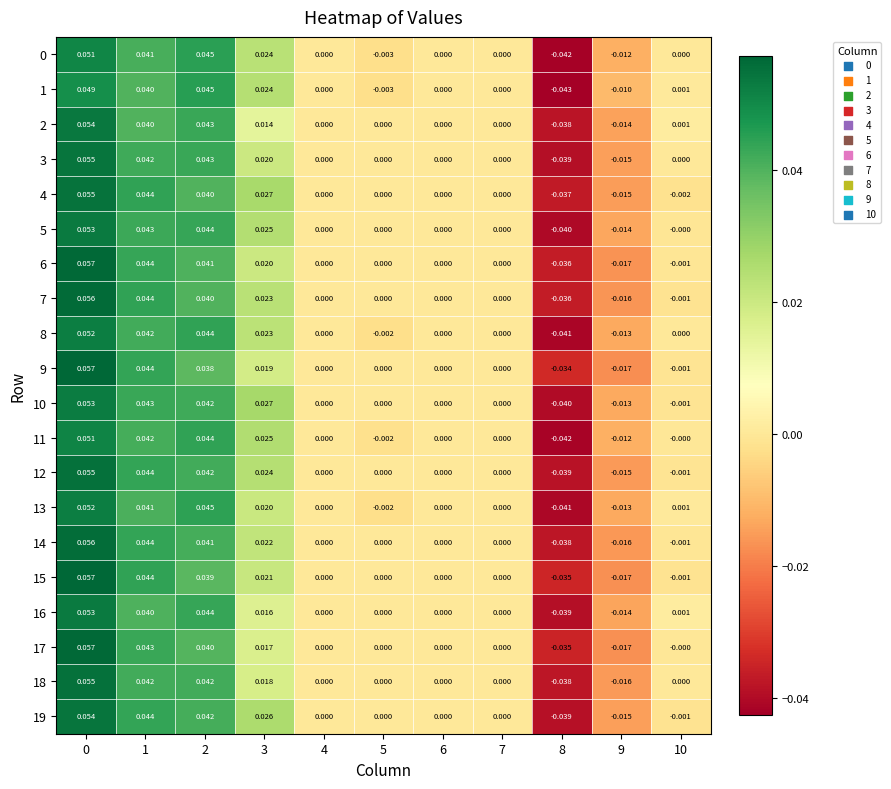

Is the value of 6 at 5 greater than the value of 10 at 3?

No